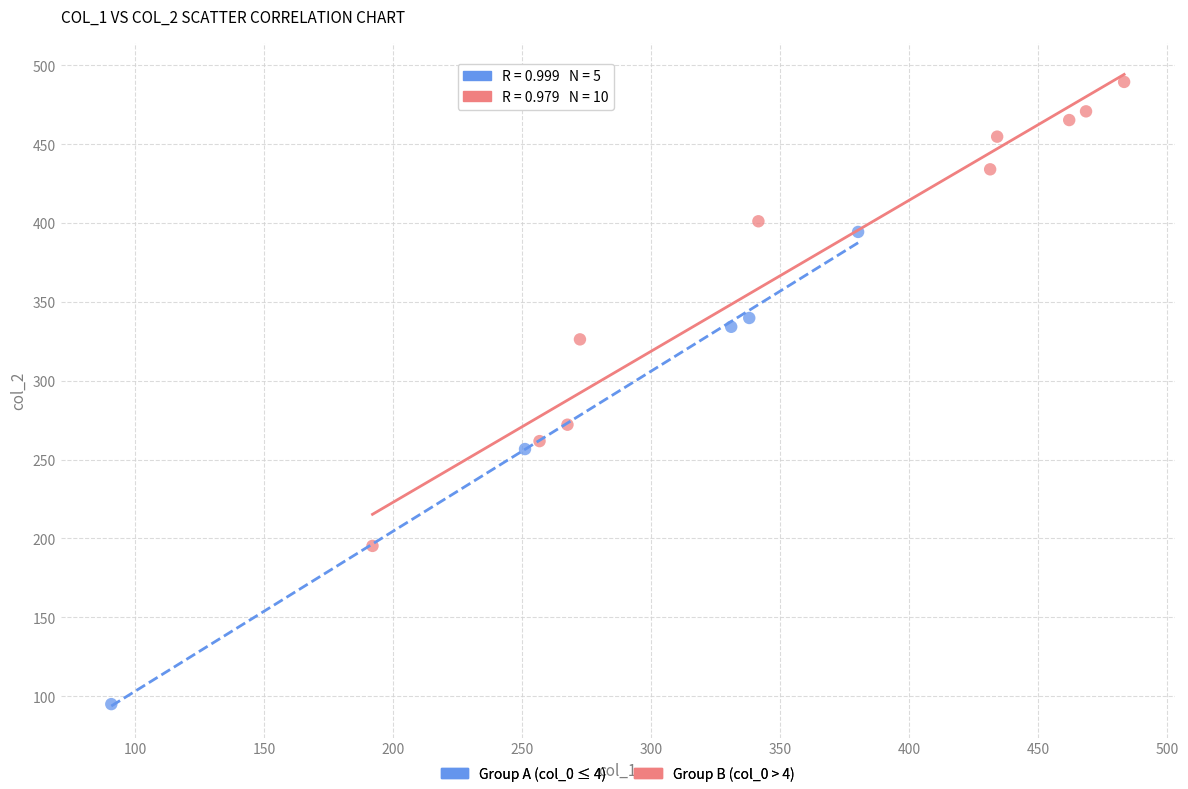

What are all the series names shown in the legend?

Group A (col_0 ≤ 4), Group B (col_0 > 4)